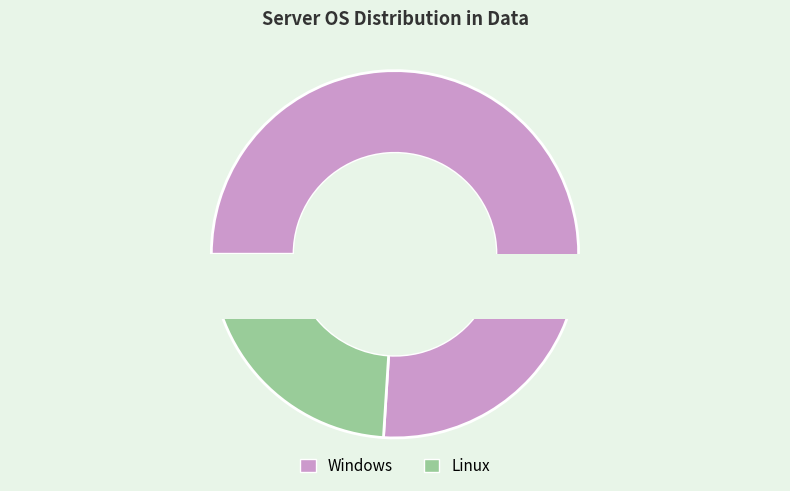

Is there any slice that represents more than half of the pie?

Yes